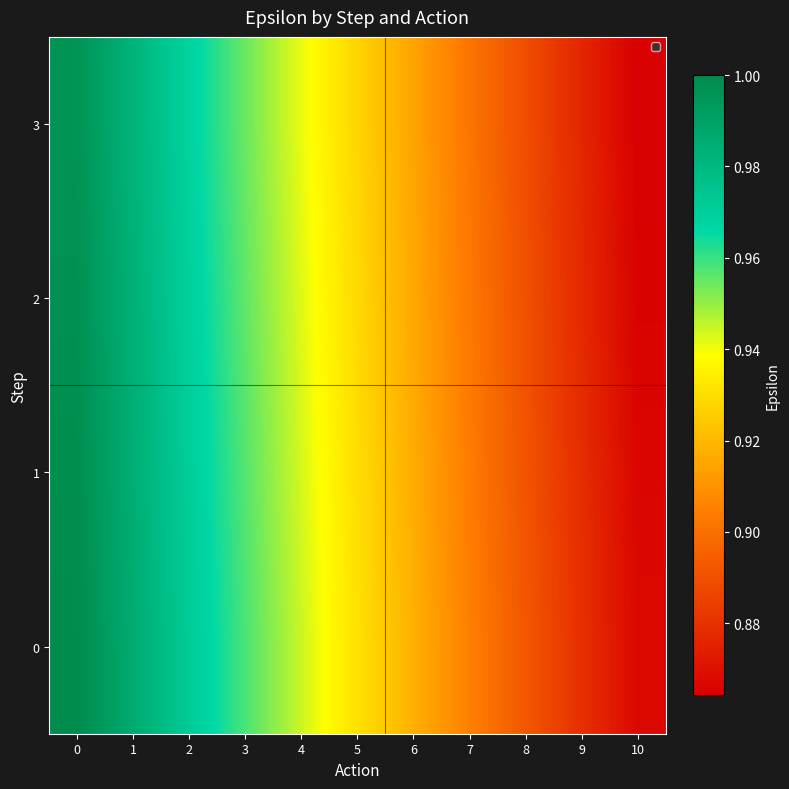

At how many categories does at least one series exceed 0?

11